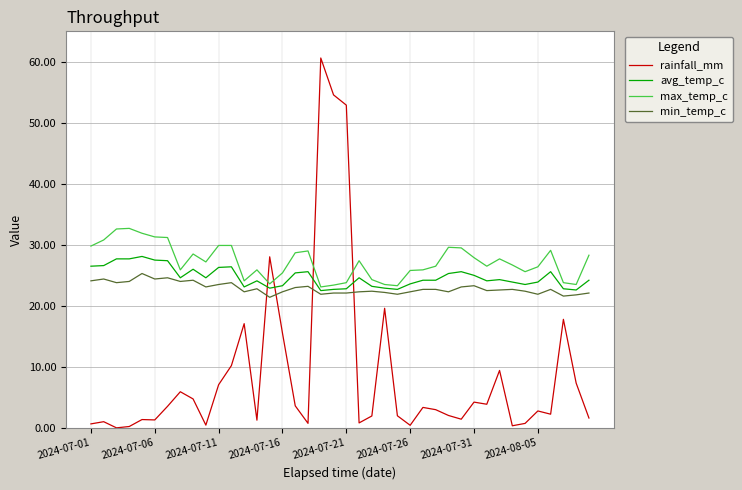

What is the greatest value displayed?

60.6